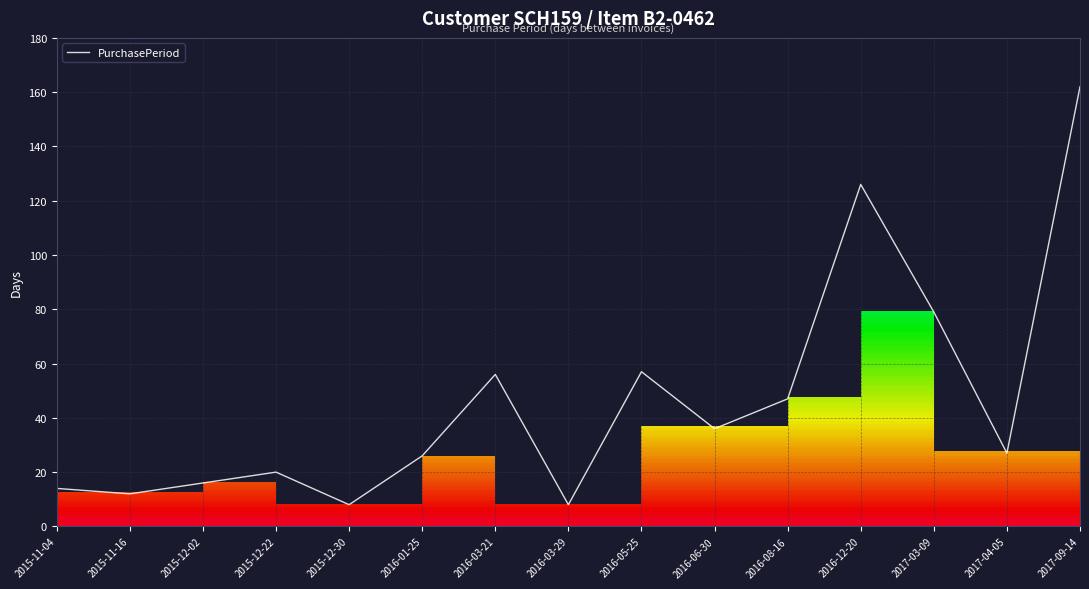

How many series are shown in this chart?

1